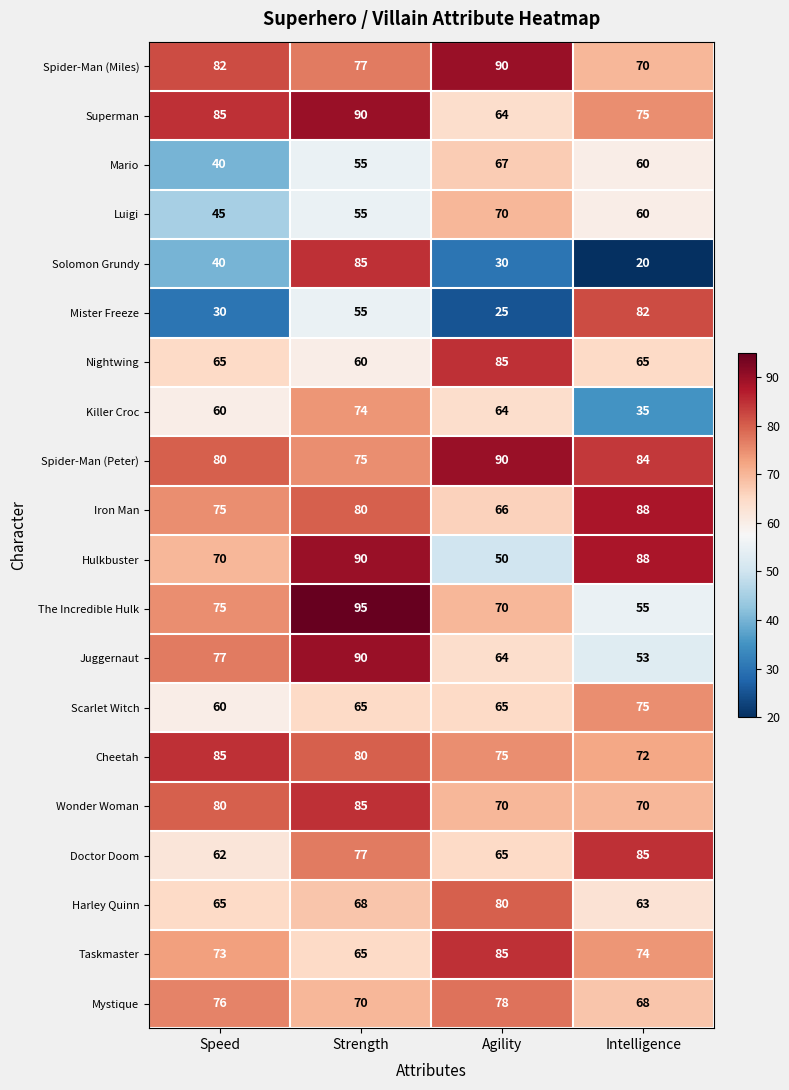

Which category has the highest value in the The Incredible Hulk series?

Strength